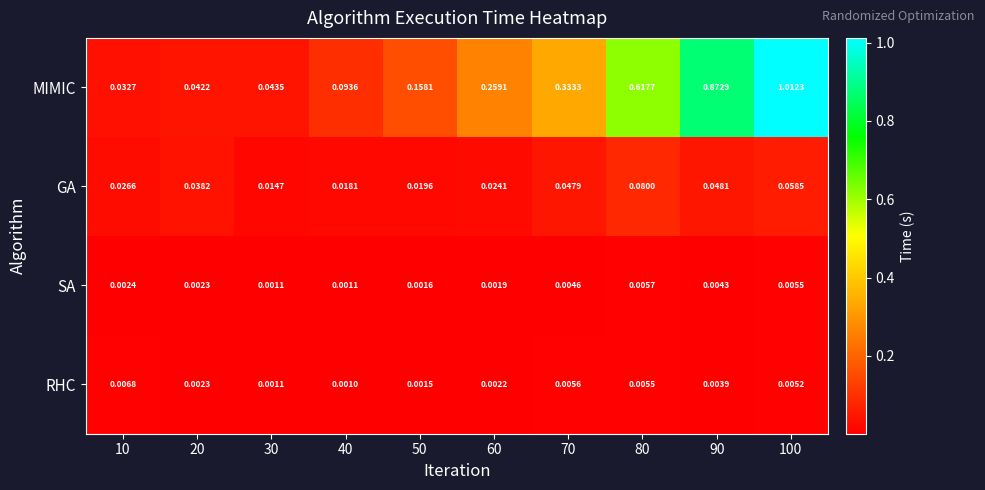

Between 90 and 100, which series saw the biggest shift?

MIMIC